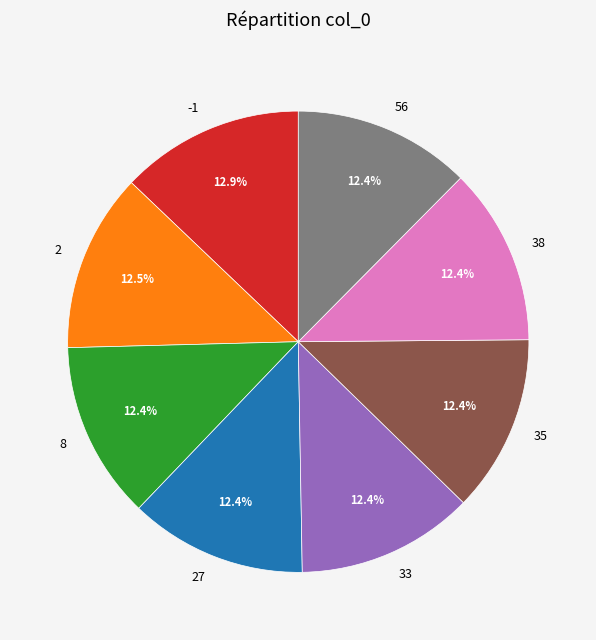

What is the ratio of the value at -1 to the value at 35?

1.0